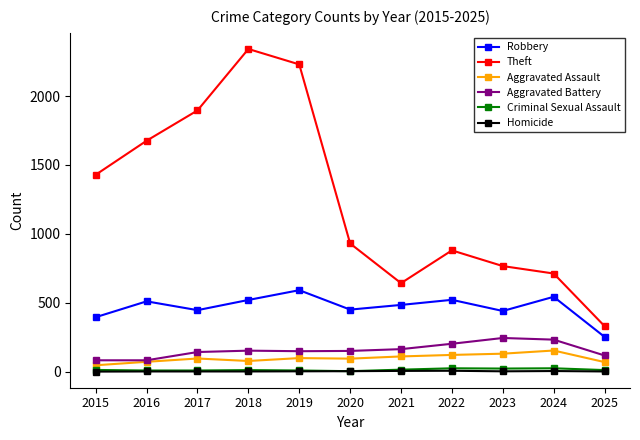

Which series has the largest range (max minus min)?

Theft